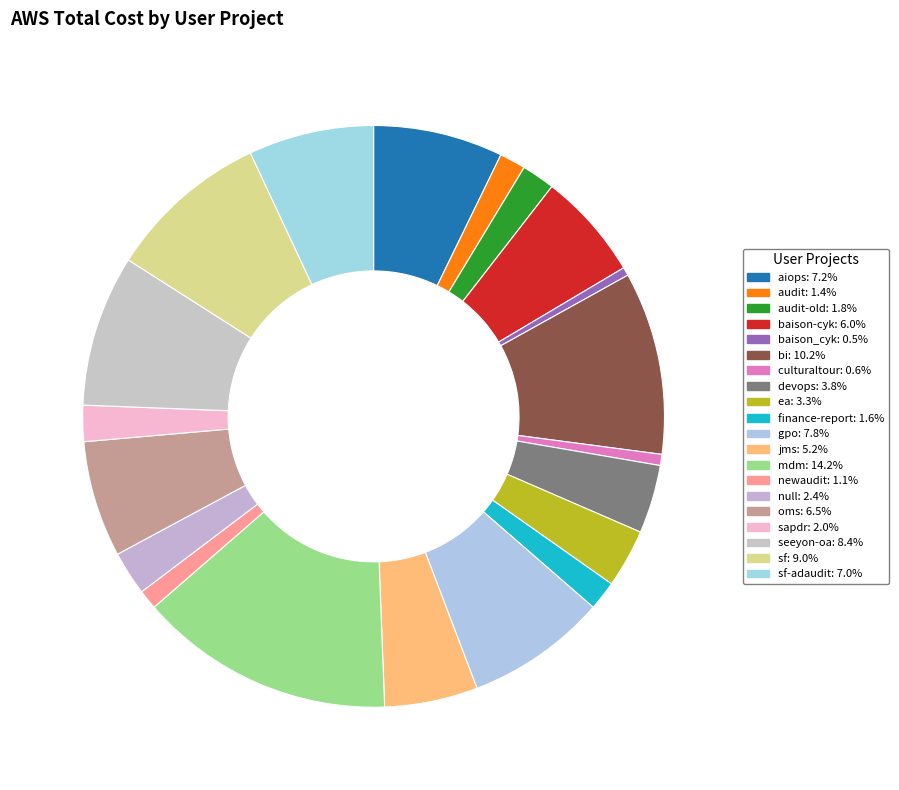

Does any single category account for the majority?

No